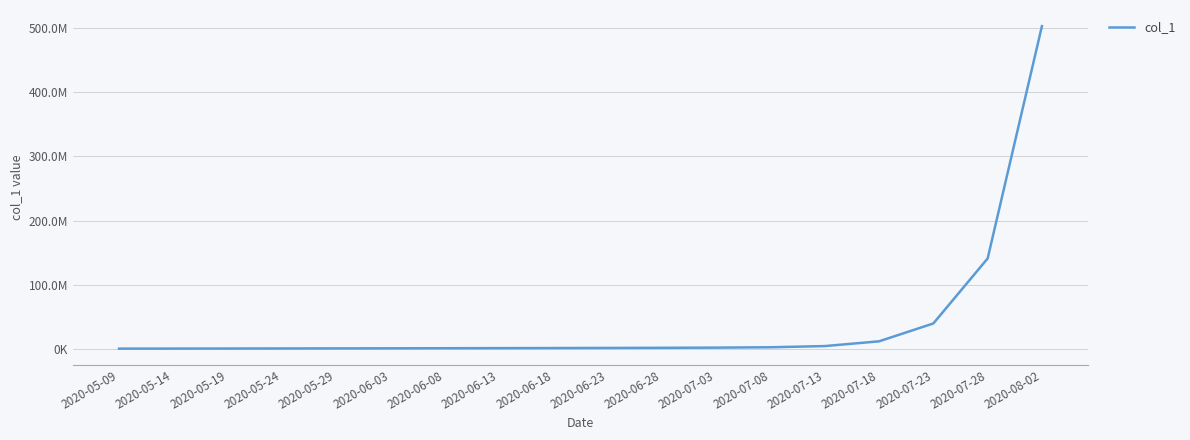

True or false: the data shows 1453422.3 at 2020-07-08.

False